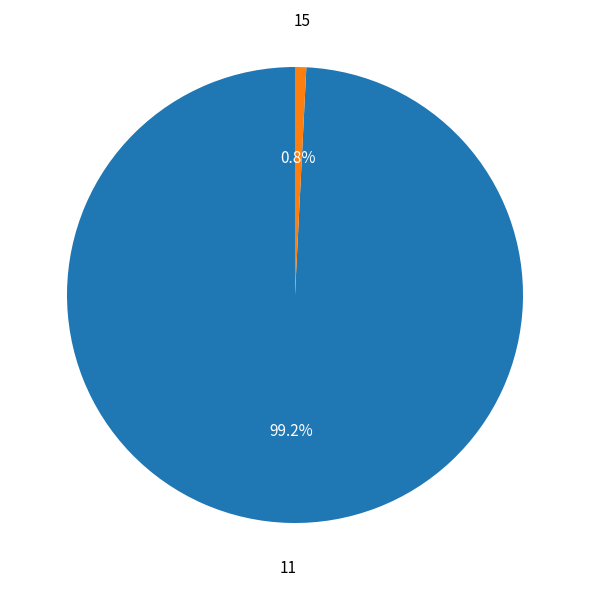

Between 11 and 15, which is larger?

11